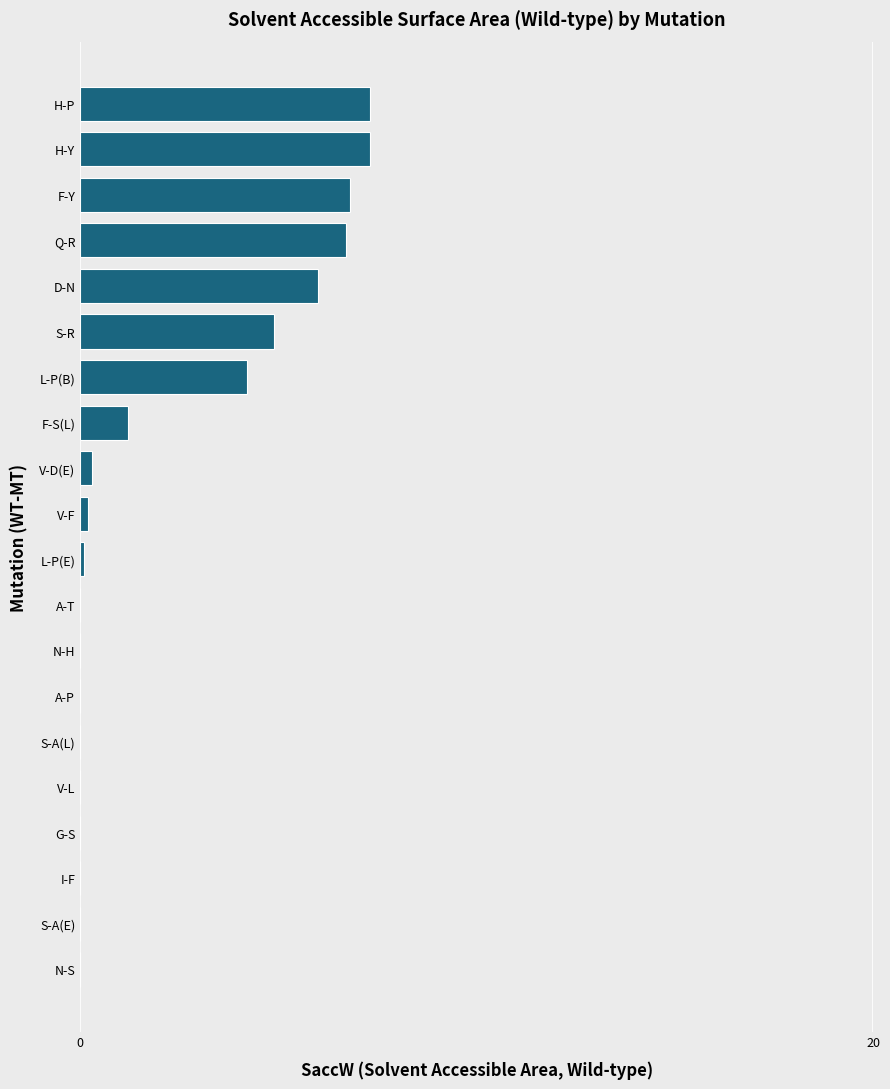

What is the sum of all values?

45.0